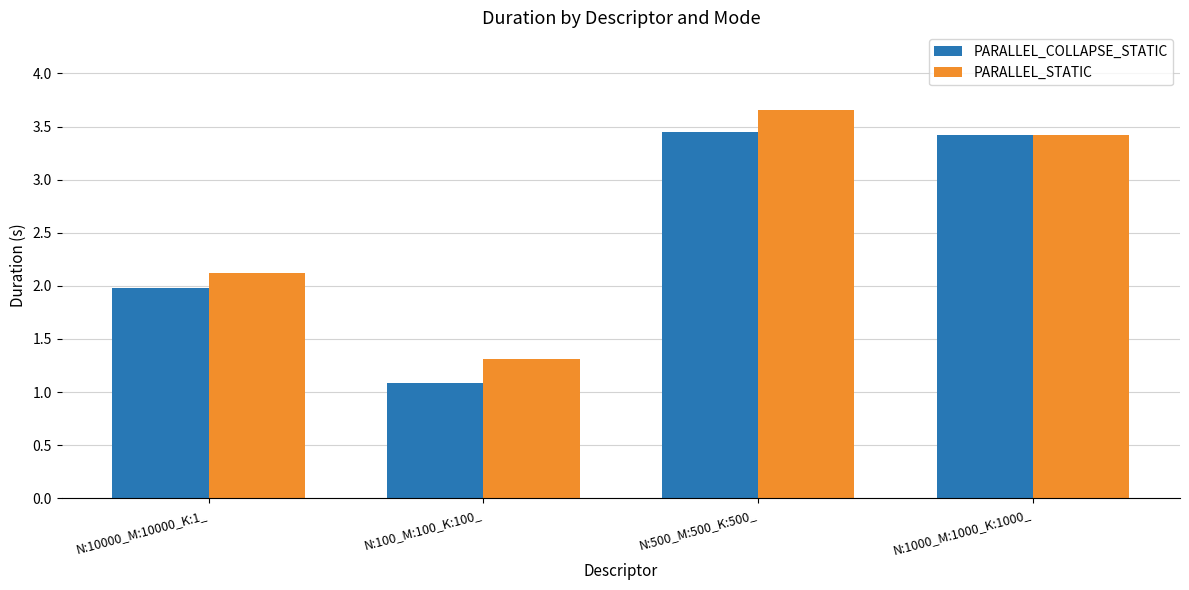

What position from the left is N:500_M:500_K:500_?

3